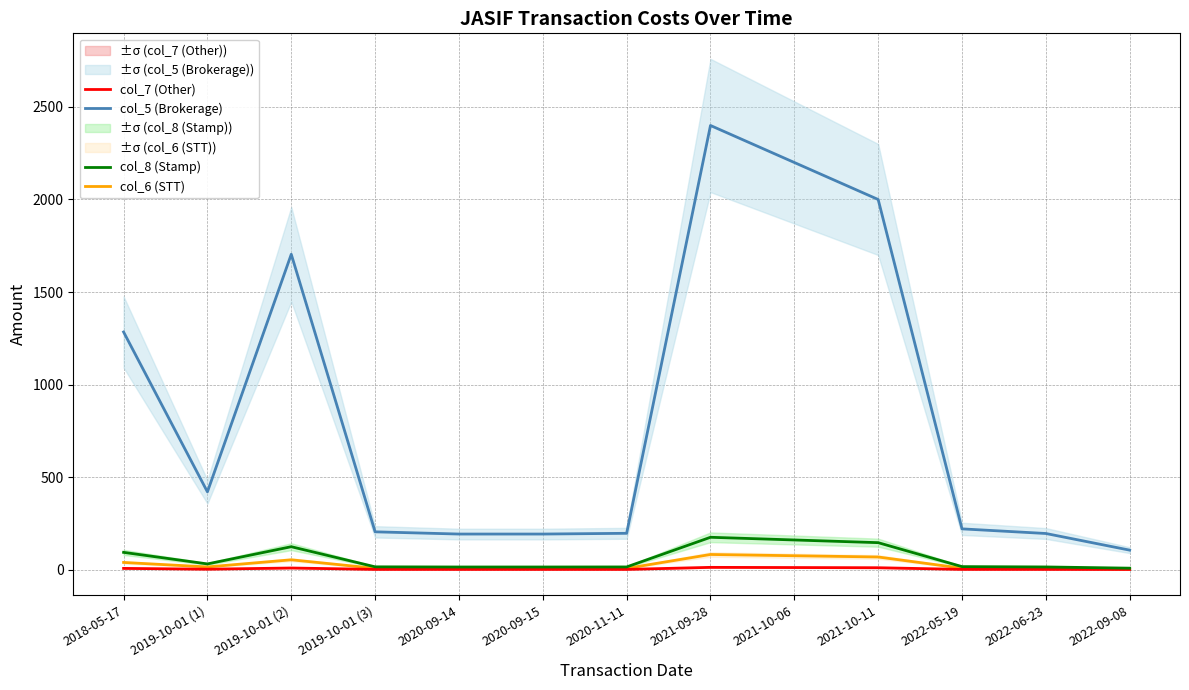

What position from the left is 2022-09-08?

13